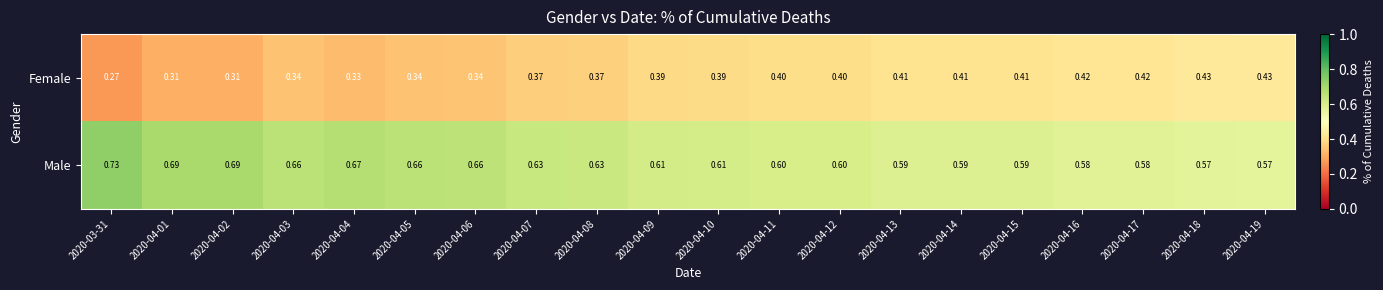

Which series has the largest total across all categories?

Male